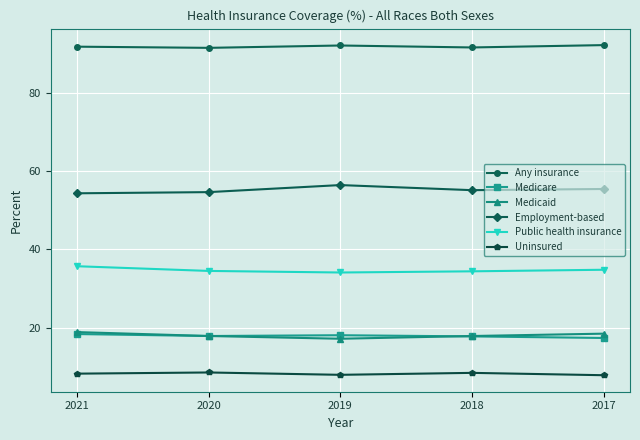

What is the value of the Public health insurance point at the 1st from the left?

35.7